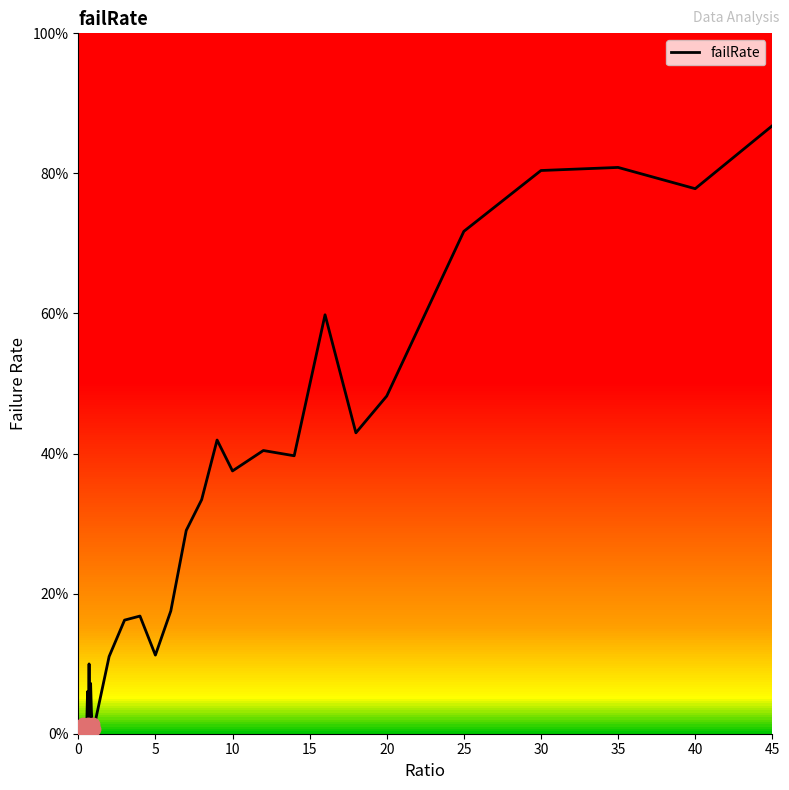

Is this an area chart (filled region under the line)?

Yes